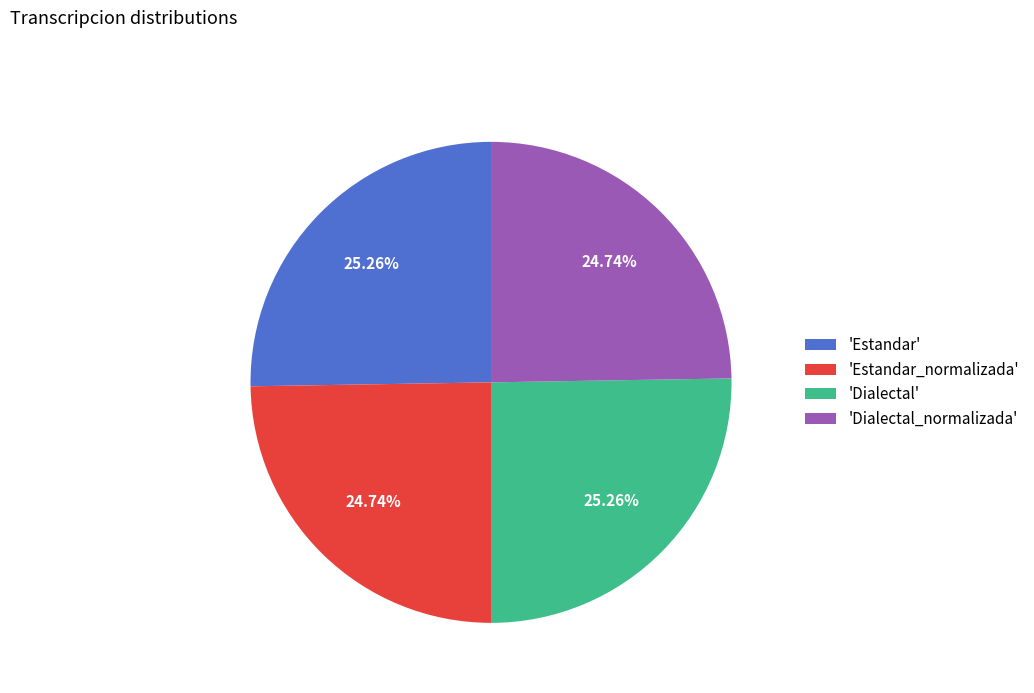

Approximately how many times larger is the value at 'Estandar_normalizada' compared to 'Dialectal'?

1.0